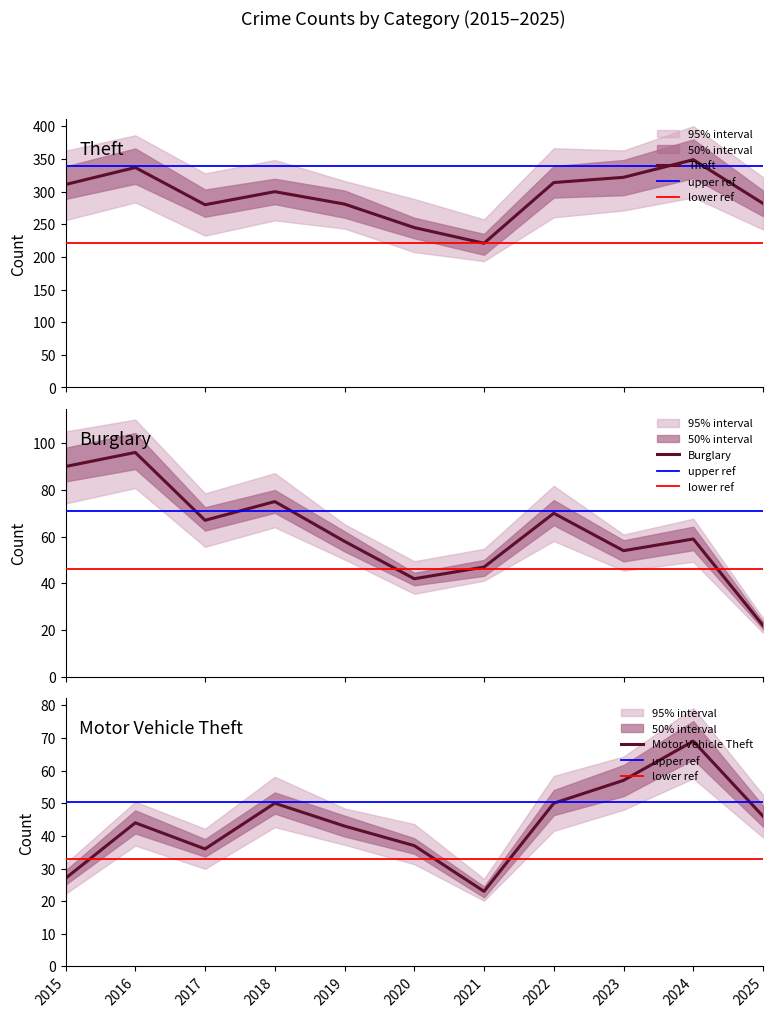

What are all the series names shown in the legend?

Theft, Burglary, Motor Vehicle Theft